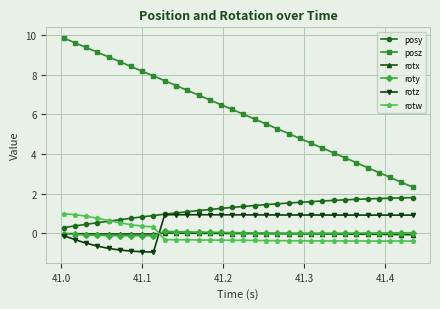

Which series has the widest spread of values?

posz